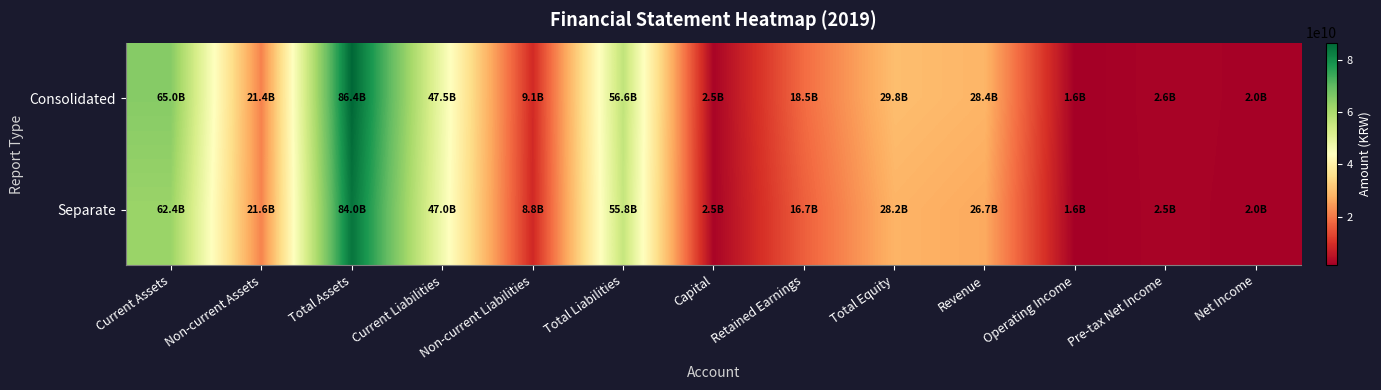

Which category has the highest value across all series?

Total Assets